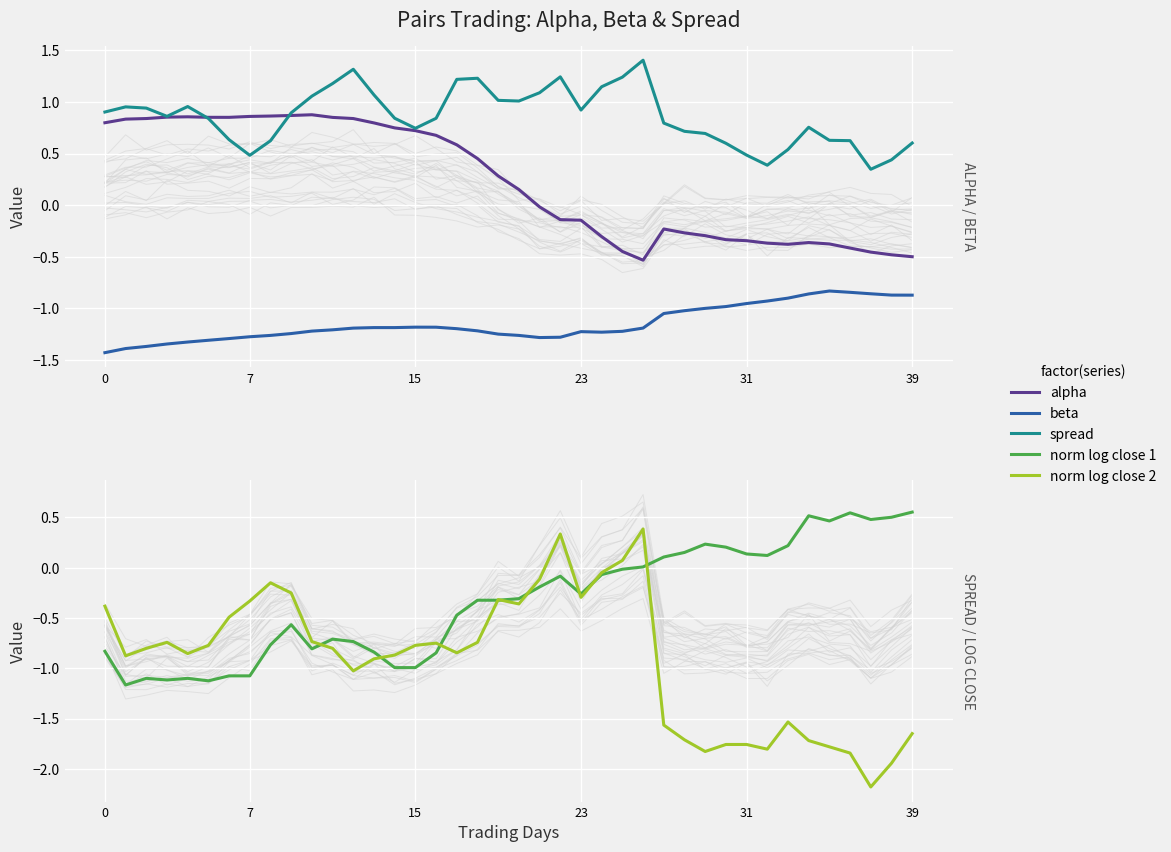

Reading left to right, extract all data points from this chart.

alpha: 0.8	0.8	0.8	0.9	0.9	0.9	0.8	0.9	0.9	0.9	0.9	0.8	0.8	0.8	0.7	0.7	0.7	0.6	0.5	0.3	0.2	-0.0	-0.1	-0.1	-0.3	-0.4	-0.5	-0.2	-0.3	-0.3	-0.3	-0.3	-0.4	-0.4	-0.4	-0.4	-0.4	-0.5	-0.5	-0.5
beta: -1.4	-1.4	-1.4	-1.3	-1.3	-1.3	-1.3	-1.3	-1.3	-1.2	-1.2	-1.2	-1.2	-1.2	-1.2	-1.2	-1.2	-1.2	-1.2	-1.2	-1.3	-1.3	-1.3	-1.2	-1.2	-1.2	-1.2	-1.0	-1.0	-1.0	-1.0	-1.0	-0.9	-0.9	-0.9	-0.8	-0.8	-0.9	-0.9	-0.9
spread: 0.9	1.0	0.9	0.9	1.0	0.8	0.6	0.5	0.6	0.9	1.1	1.2	1.3	1.1	0.8	0.7	0.8	1.2	1.2	1.0	1.0	1.1	1.2	0.9	1.1	1.2	1.4	0.8	0.7	0.7	0.6	0.5	0.4	0.5	0.8	0.6	0.6	0.3	0.4	0.6
norm log close 1: -0.8	-1.2	-1.1	-1.1	-1.1	-1.1	-1.1	-1.1	-0.8	-0.6	-0.8	-0.7	-0.7	-0.8	-1.0	-1.0	-0.8	-0.5	-0.3	-0.3	-0.3	-0.2	-0.1	-0.3	-0.1	-0.0	0.0	0.1	0.2	0.2	0.2	0.1	0.1	0.2	0.5	0.5	0.5	0.5	0.5	0.6
norm log close 2: -0.4	-0.9	-0.8	-0.7	-0.9	-0.8	-0.5	-0.3	-0.1	-0.3	-0.7	-0.8	-1.0	-0.9	-0.9	-0.8	-0.7	-0.8	-0.7	-0.3	-0.4	-0.1	0.3	-0.3	-0.0	0.1	0.4	-1.6	-1.7	-1.8	-1.8	-1.8	-1.8	-1.5	-1.7	-1.8	-1.8	-2.2	-1.9	-1.6